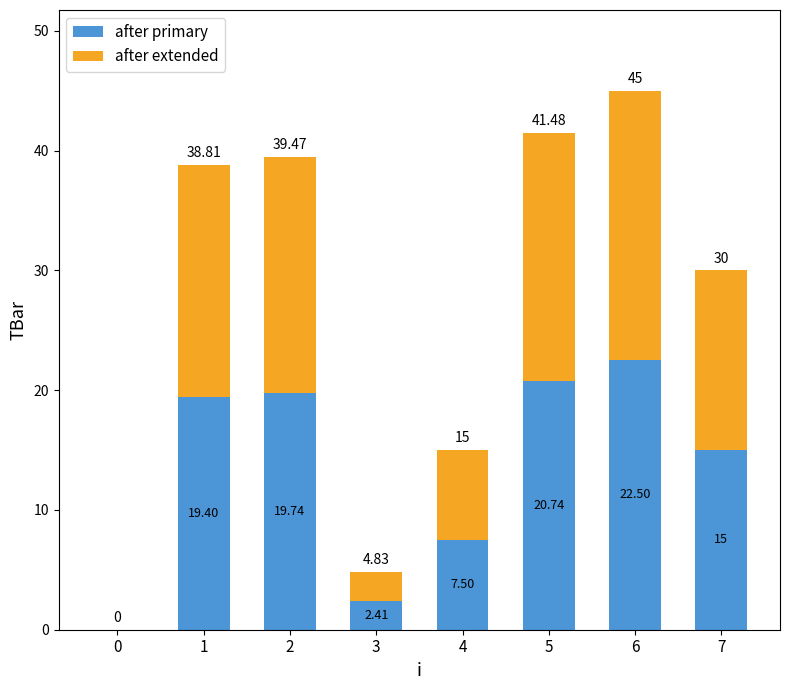

At which category is the sum across all series the highest?

6